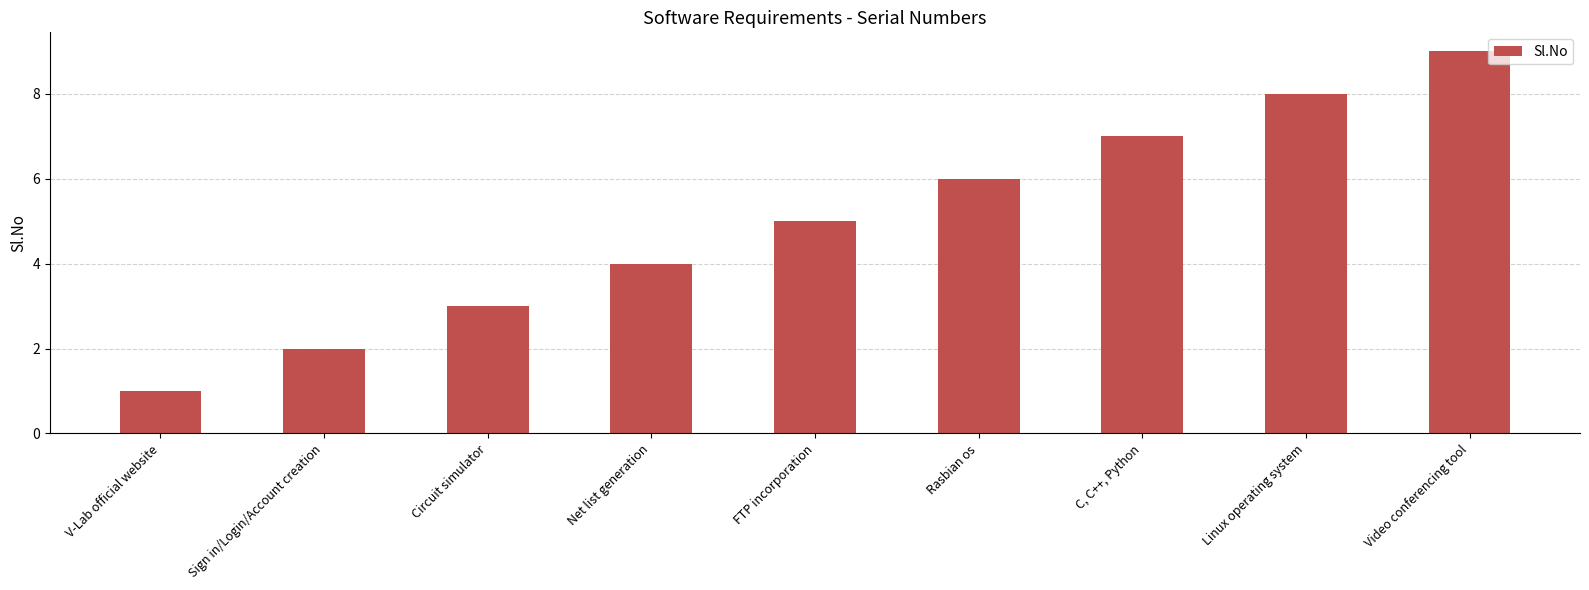

Reading left to right, extract all data points from this chart.

1	2	3	4	5	6	7	8	9